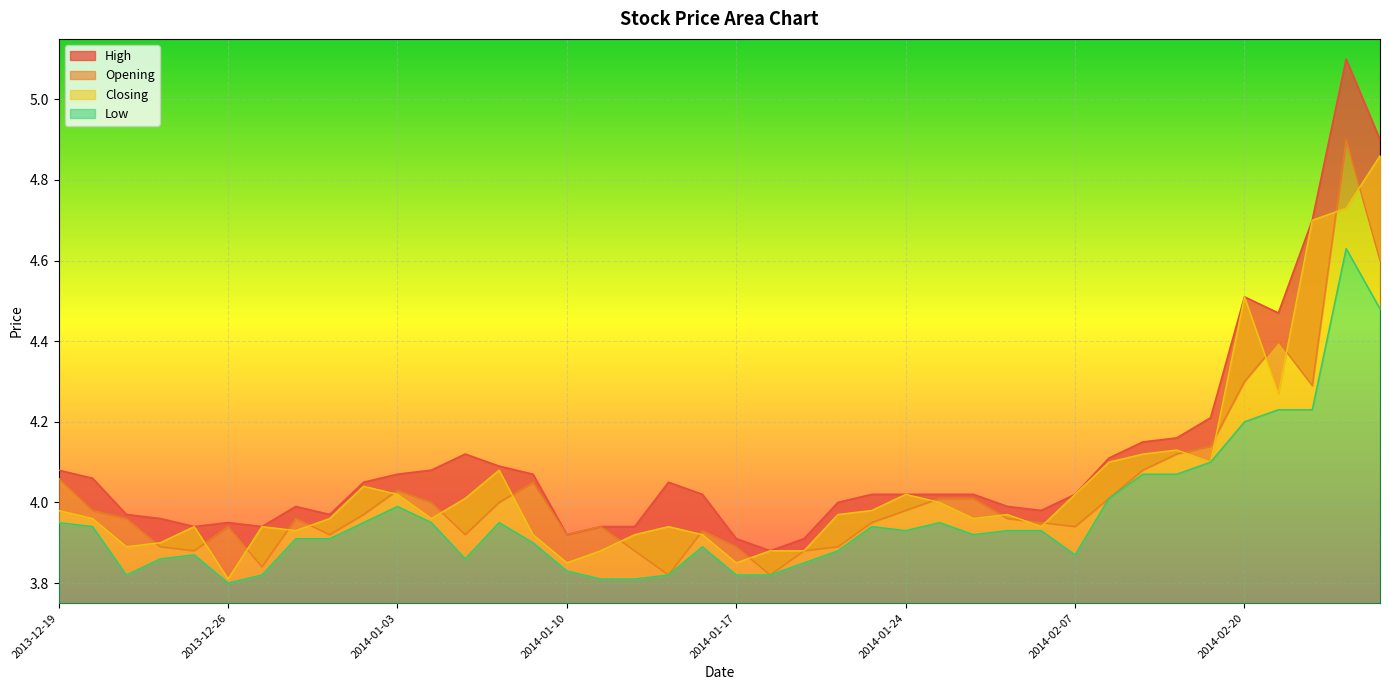

Rank the series by their maximum value, from lowest to highest.

Low, Closing, Opening, High